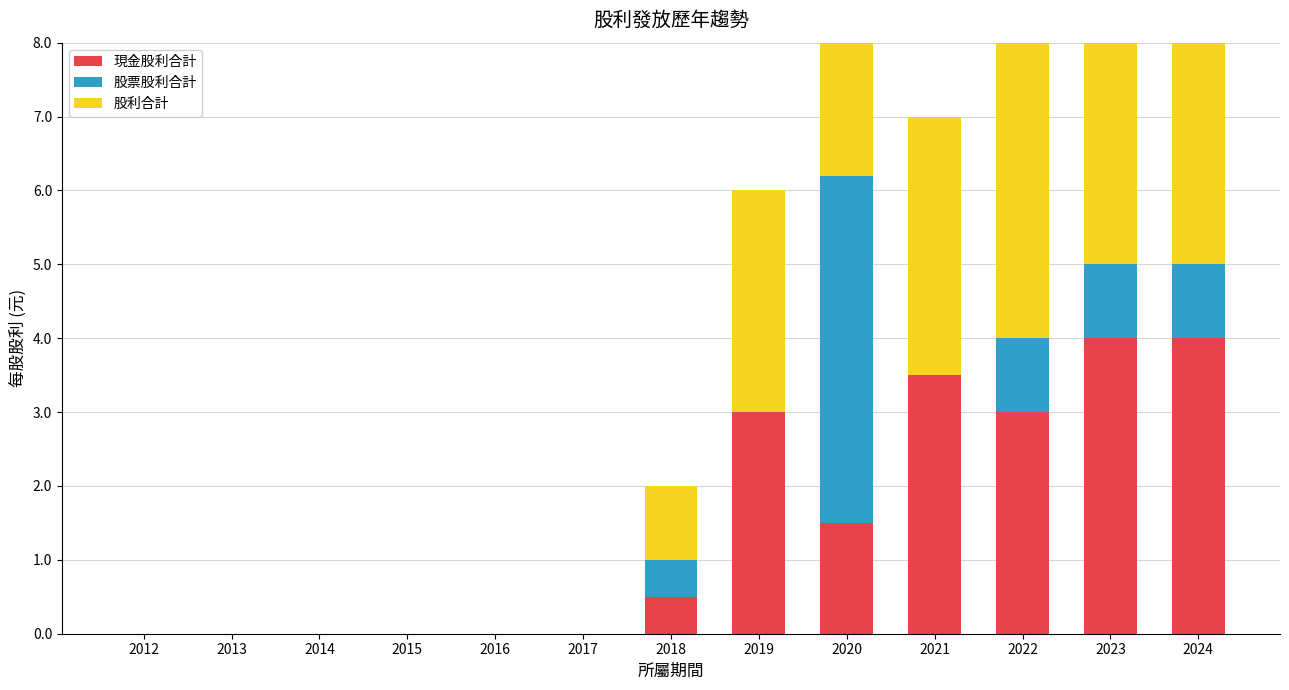

Reading left to right, transcribe all the data shown in this chart.

現金股利合計: 0.0	0.0	0.0	0.0	0.0	0.0	0.5	3.0	1.5	3.5	3.0	4.0	4.0
股票股利合計: 0.0	0.0	0.0	0.0	0.0	0.0	0.5	0.0	4.7	0.0	1.0	1.0	1.0
股利合計: 0.0	0.0	0.0	0.0	0.0	0.0	1.0	3.0	6.2	3.5	4.0	5.0	5.0